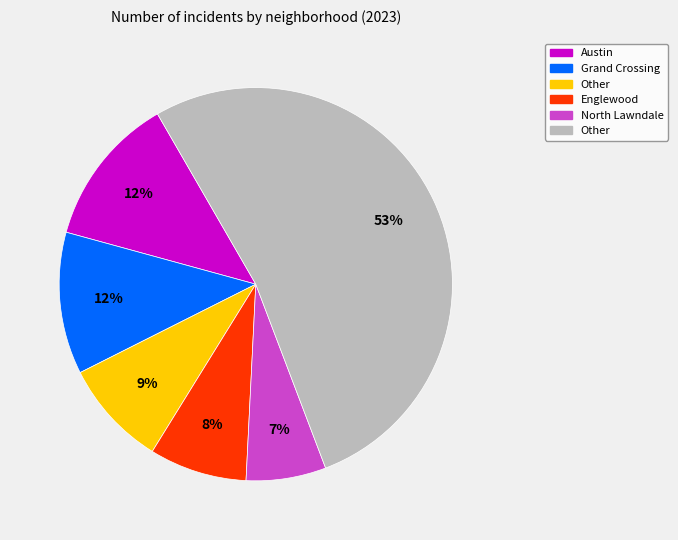

To the nearest percent, what is the difference between the largest and smallest slice percentages?

46%